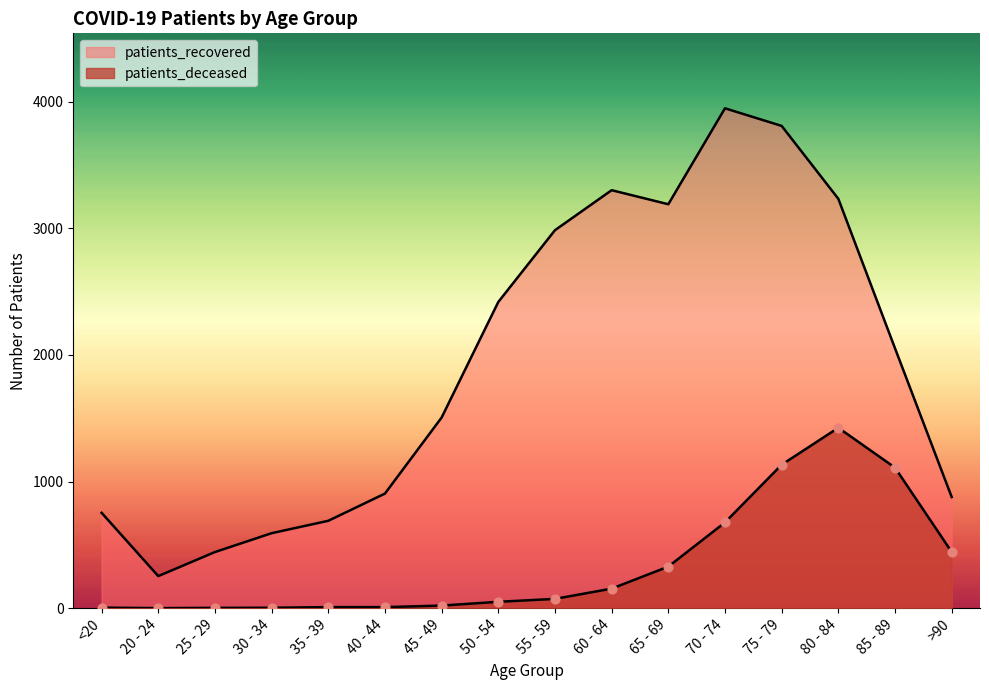

At which category is the sum across all series the highest?

75 - 79